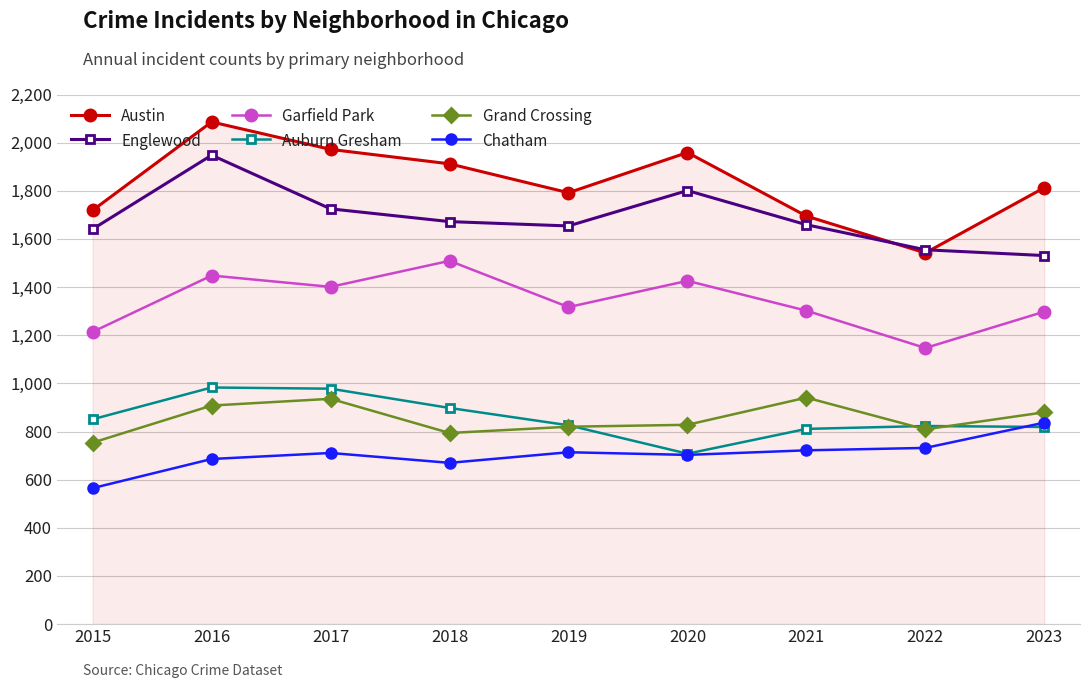

What is the difference between the maximum and minimum values in the Garfield Park series?

362